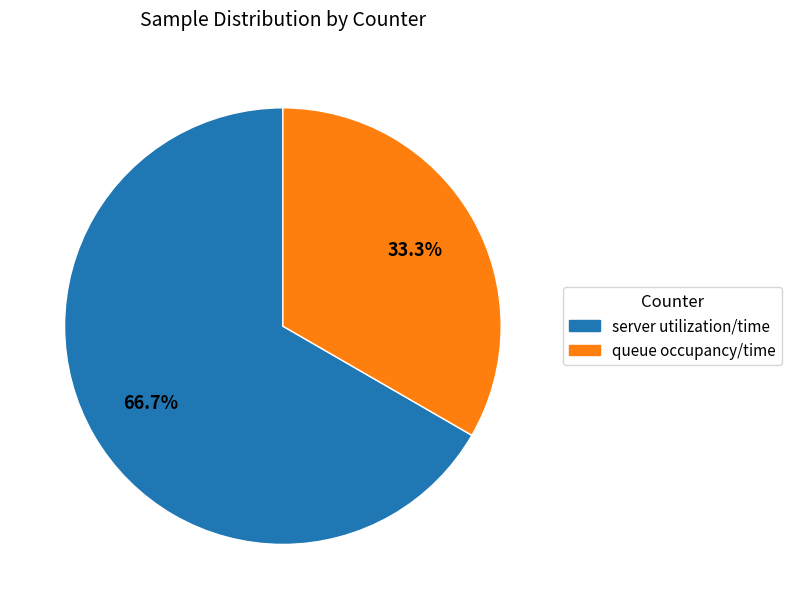

Which has a higher value, server utilization/time or queue occupancy/time?

server utilization/time